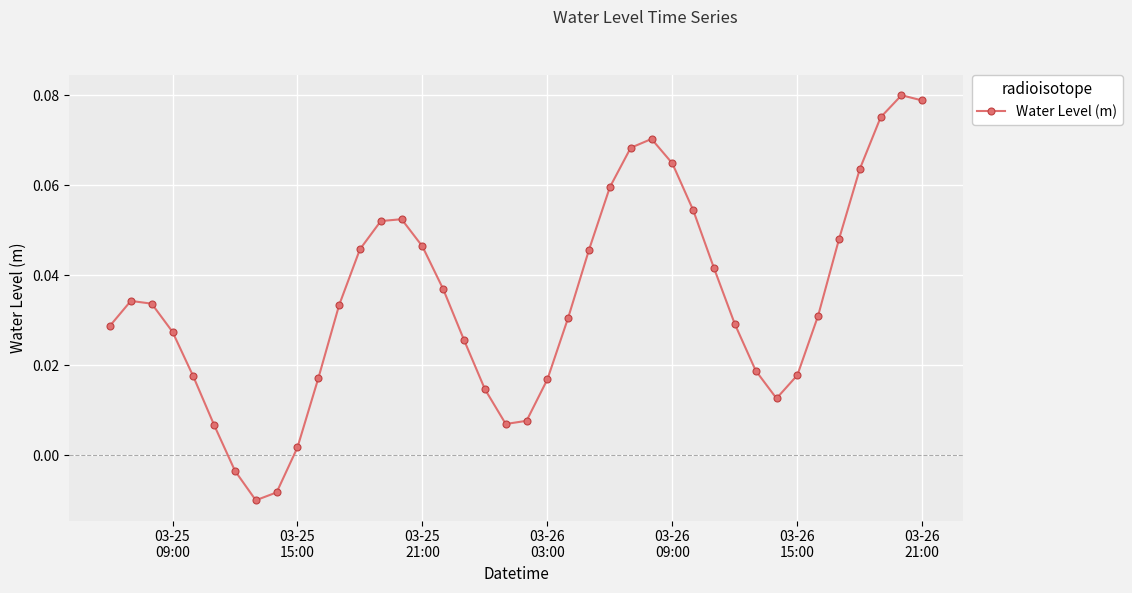

How many distinct data groups are displayed?

1